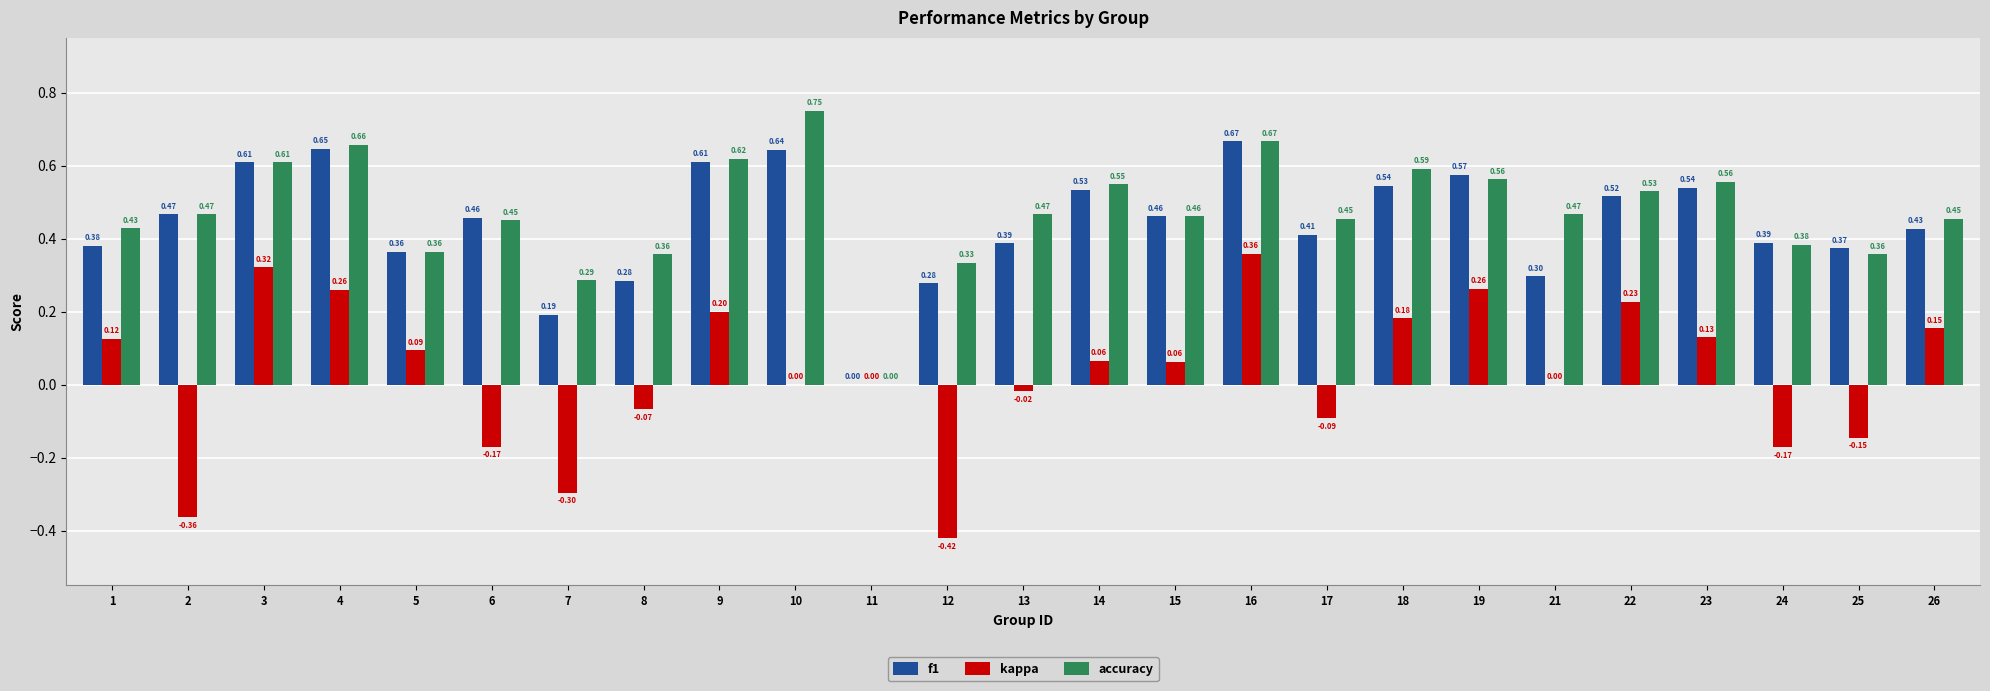

Does the chart contain stacked bars?

No